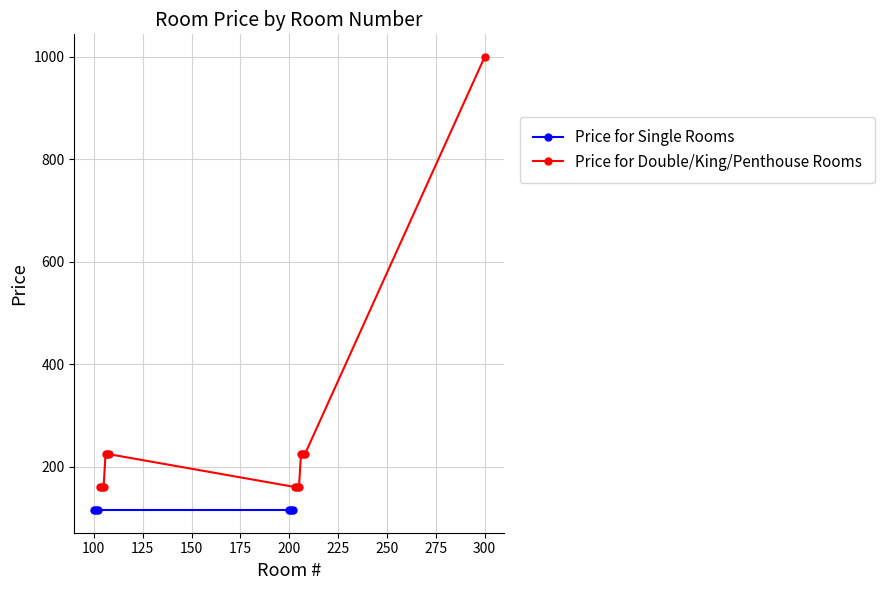

What is the value of the Price for Double/King/Penthouse Rooms point at the 7th from the left?

160